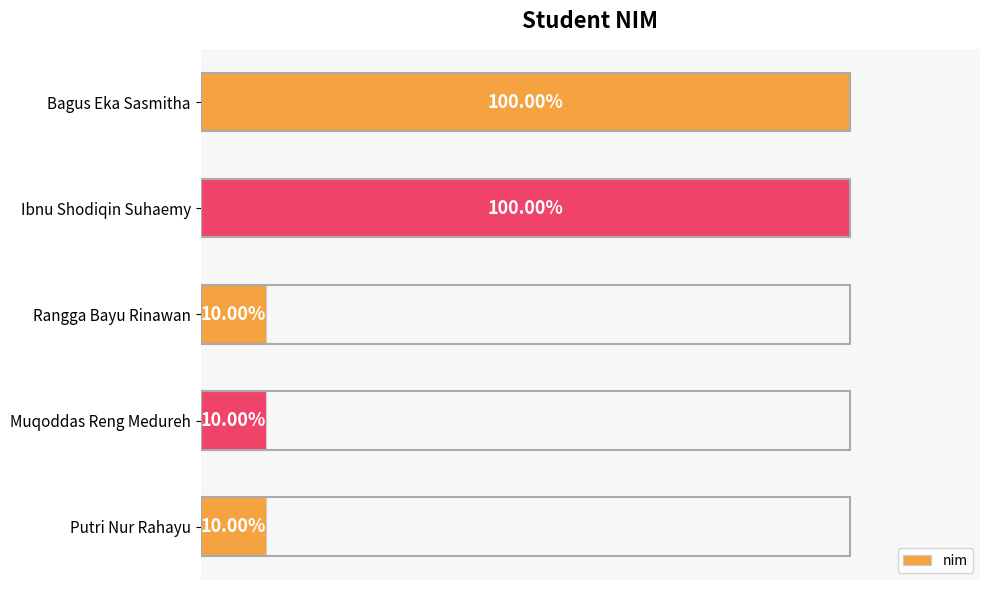

What is the label of the 5th bar from the top?

Putri Nur Rahayu